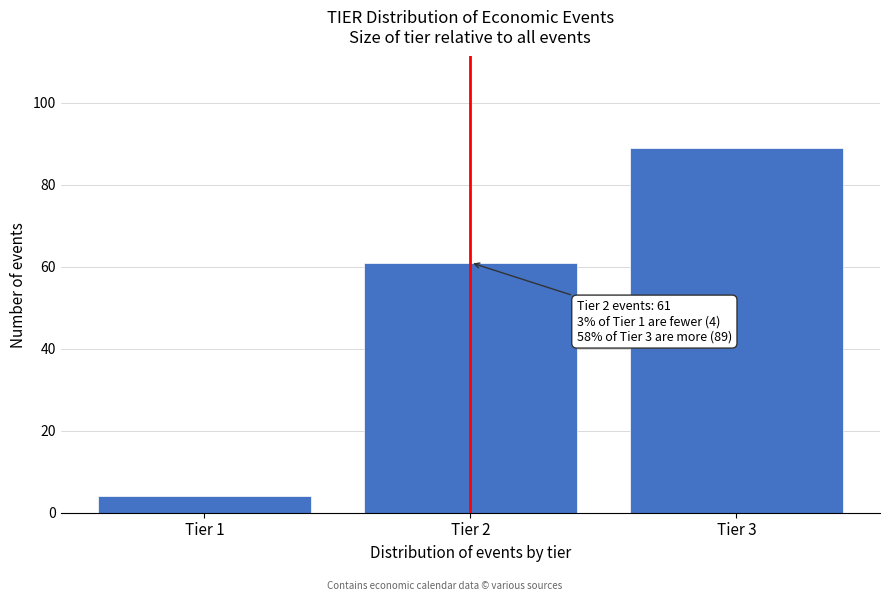

Reading left to right, transcribe all the data shown in this chart.

Tier 1=4	Tier 2=61	Tier 3=89